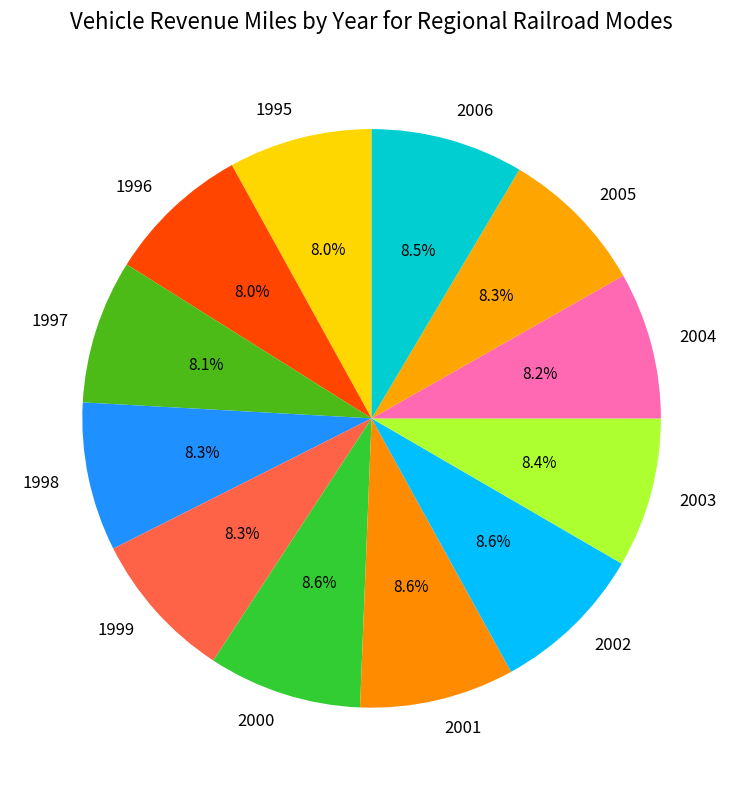

Is the sum of 2001 and 1996 greater than half?

No